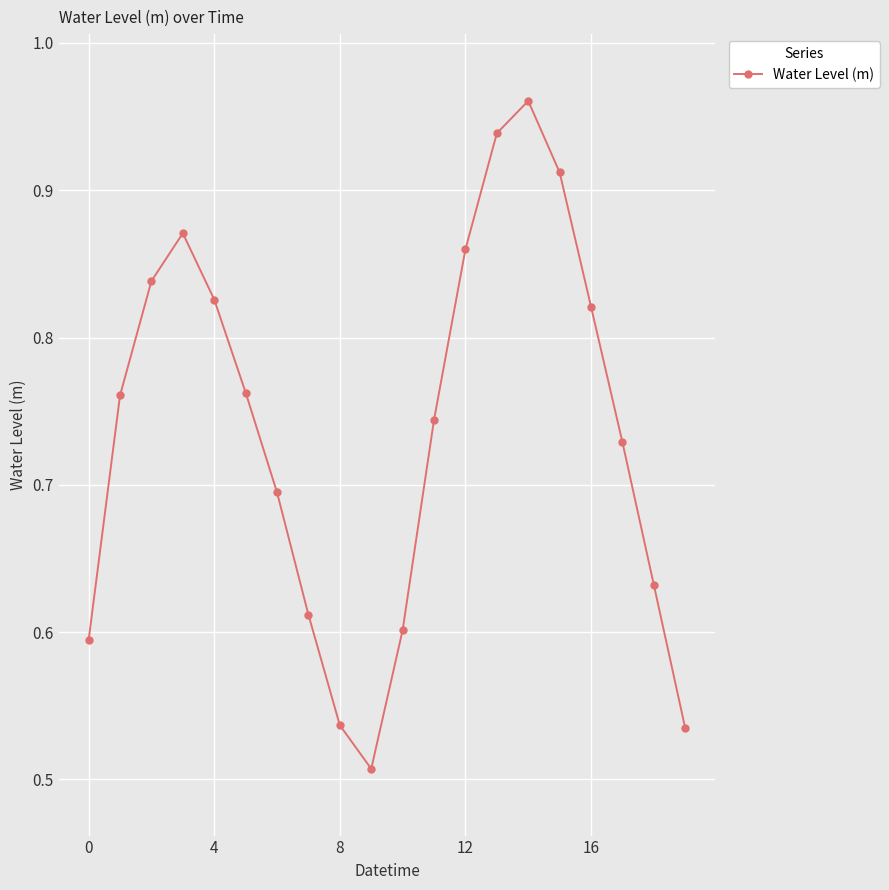

What is the difference between the second highest and minimum values?

0.4